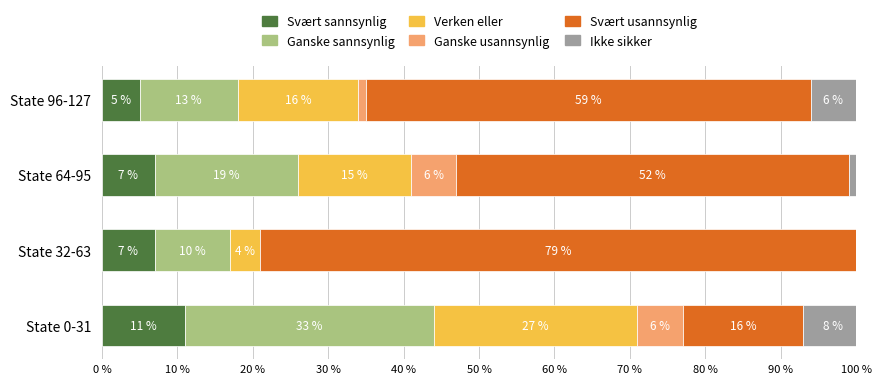

What position from the left is State 64-95?

3